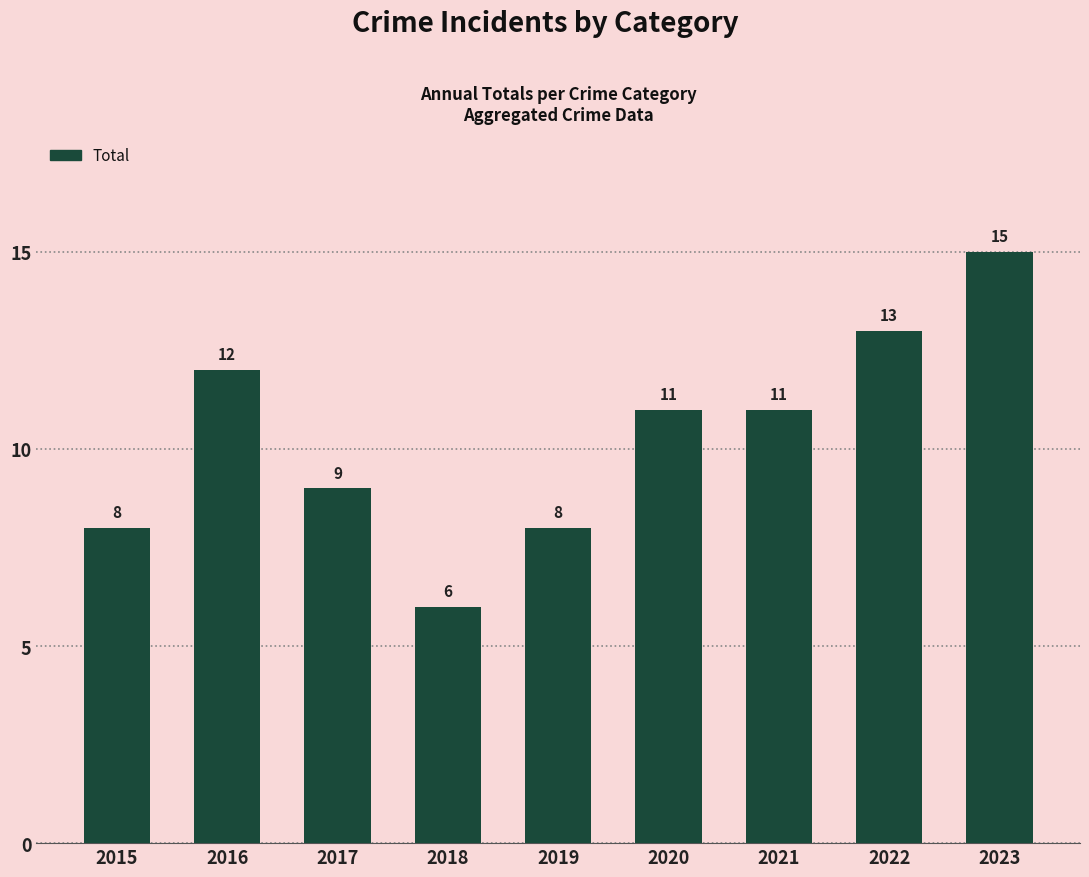

At which category does the chart reach its peak across all series?

2023